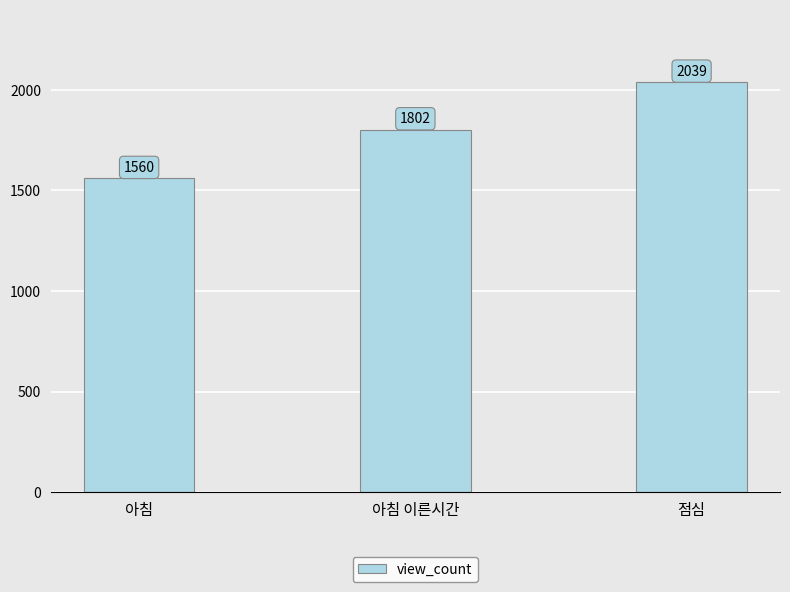

What is the label of the 2nd bar from the right?

아침 이른시간